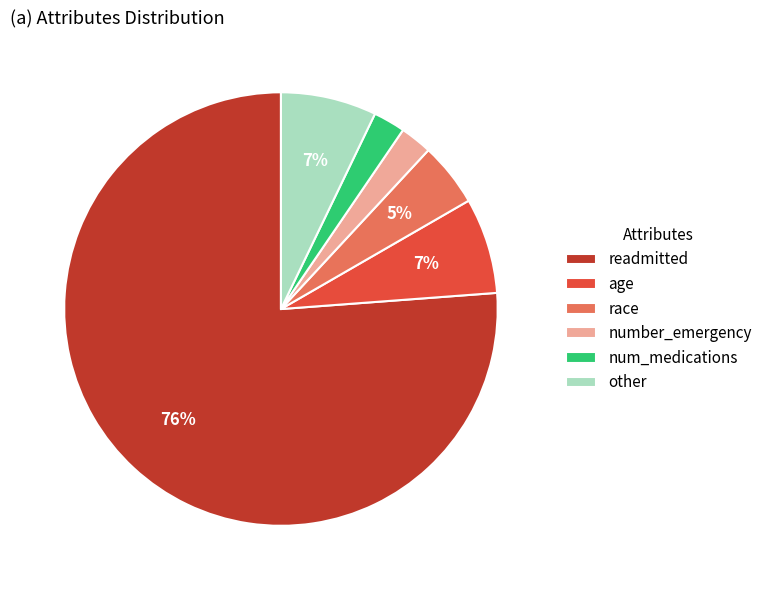

How many segments does this pie chart have?

6